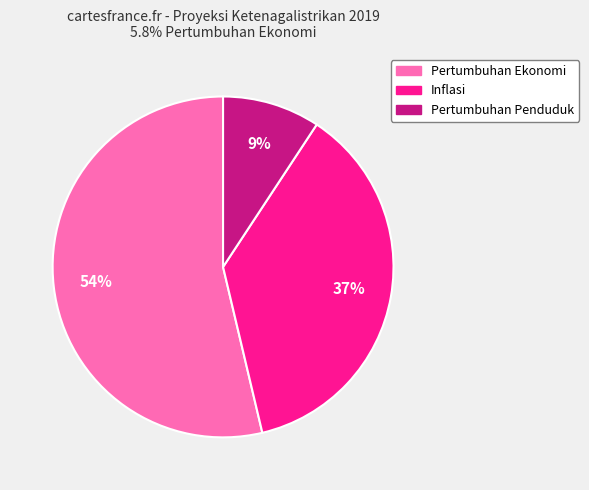

To the nearest percent, what is the average slice percentage?

33%